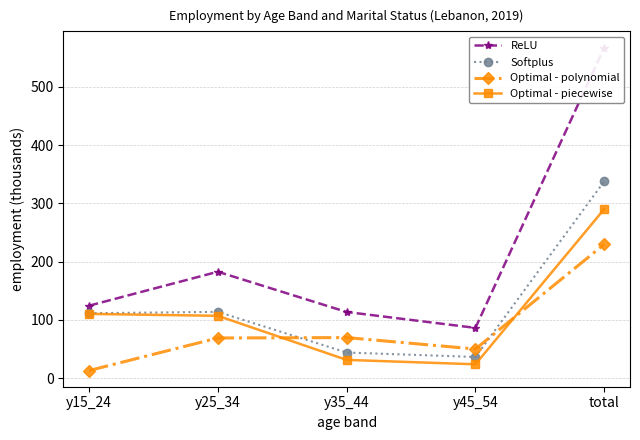

What is the highest value of the ReLU series?

567.4